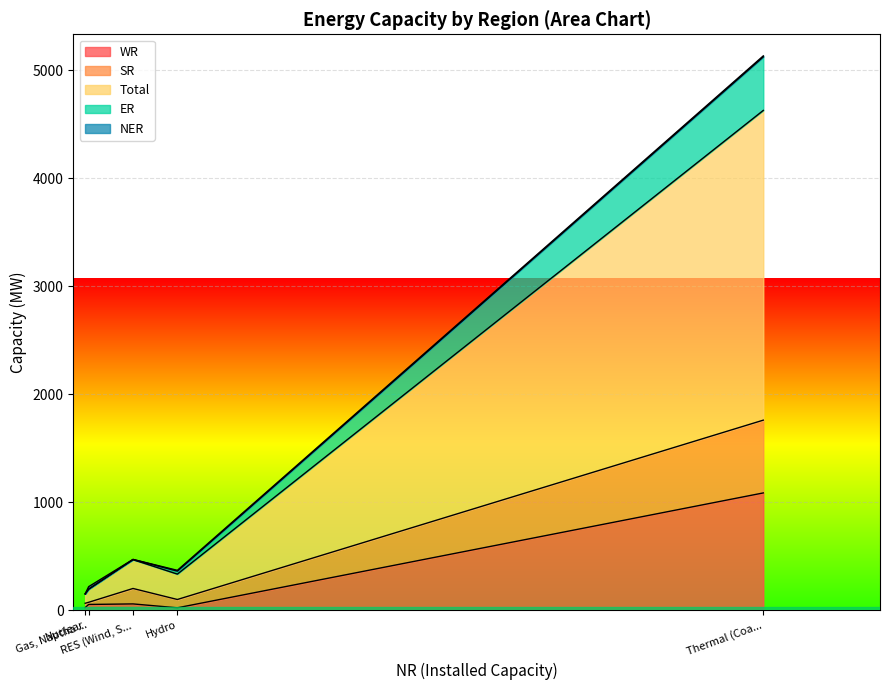

What is the difference between the Total values at Gas, Naptha & Diesel and Hydro?

113